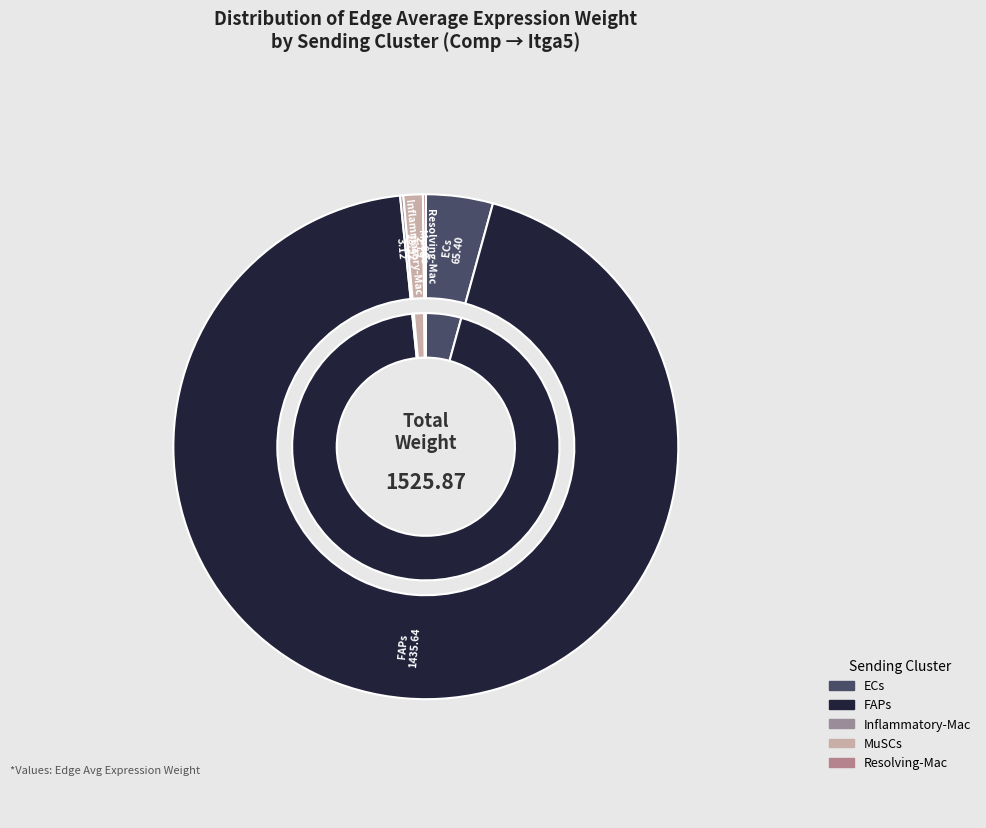

Rank the categories by value from highest to lowest.

FAPs, ECs, MuSCs, Inflammatory-Mac, Resolving-Mac